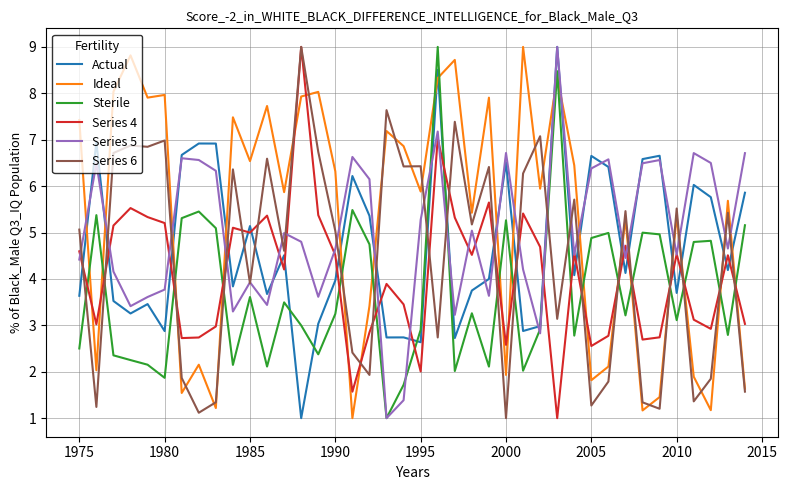

True or false: Sterile and Ideal cross at least once.

True